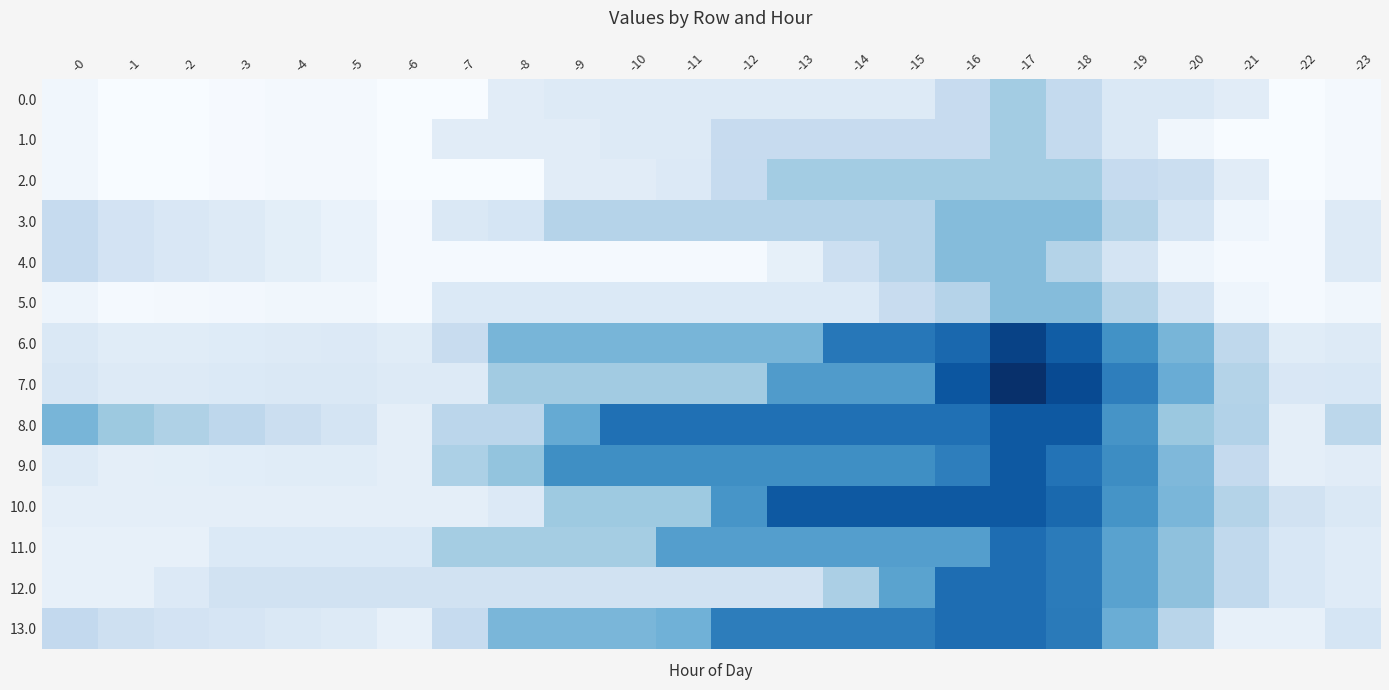

Count the number of data series in this chart.

14